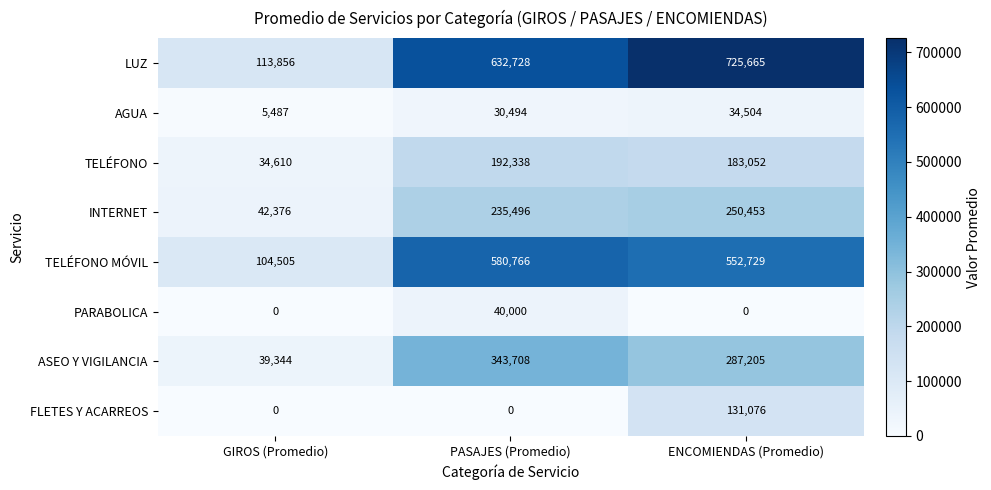

What is the difference between the ASEO Y VIGILANCIA values at GIROS (Promedio) and PASAJES (Promedio)?

304364